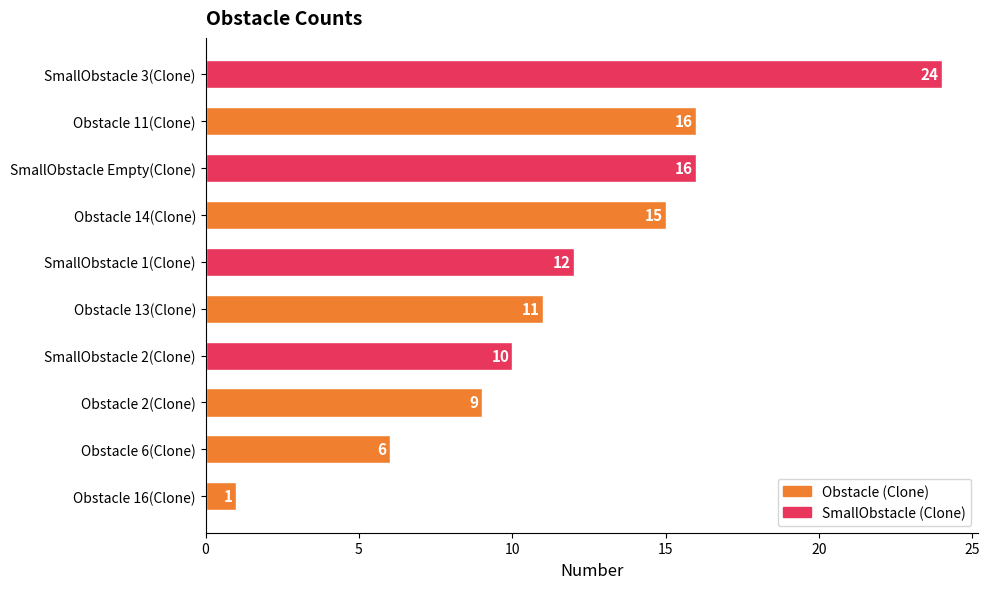

What is the change in value from Obstacle 14(Clone) to Obstacle 16(Clone)?

-14